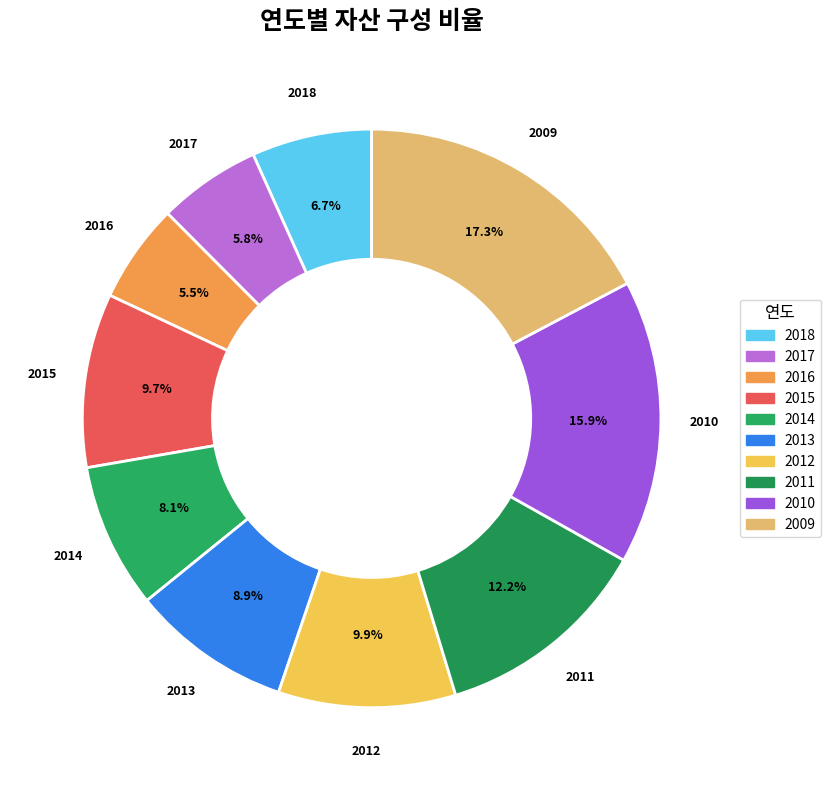

Which slice is the largest?

2009